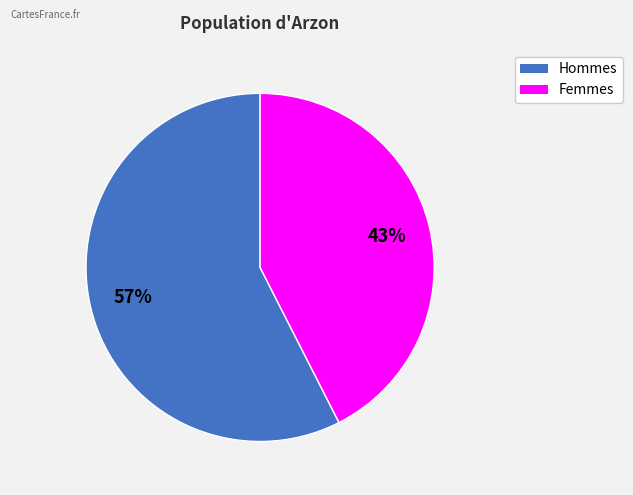

Does any single category account for the majority?

Yes